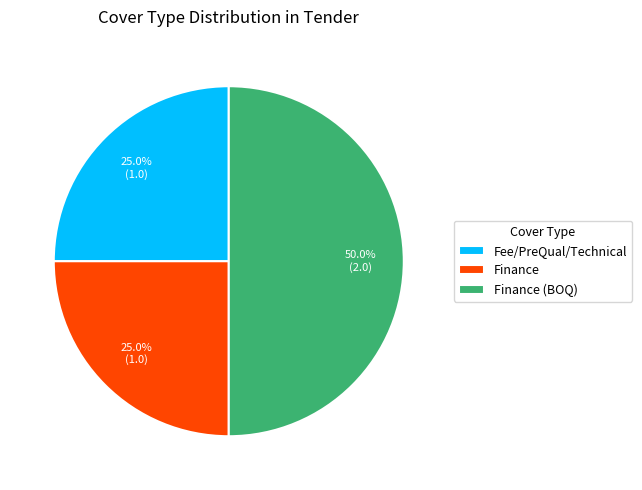

Is it true that Finance is 25% of the pie?

True